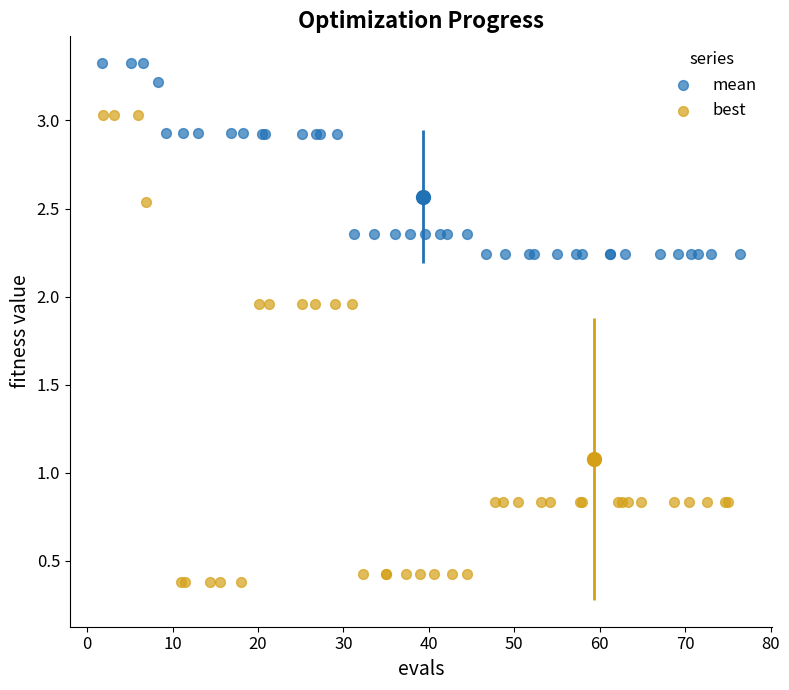

What are all the series names shown in the legend?

mean, best